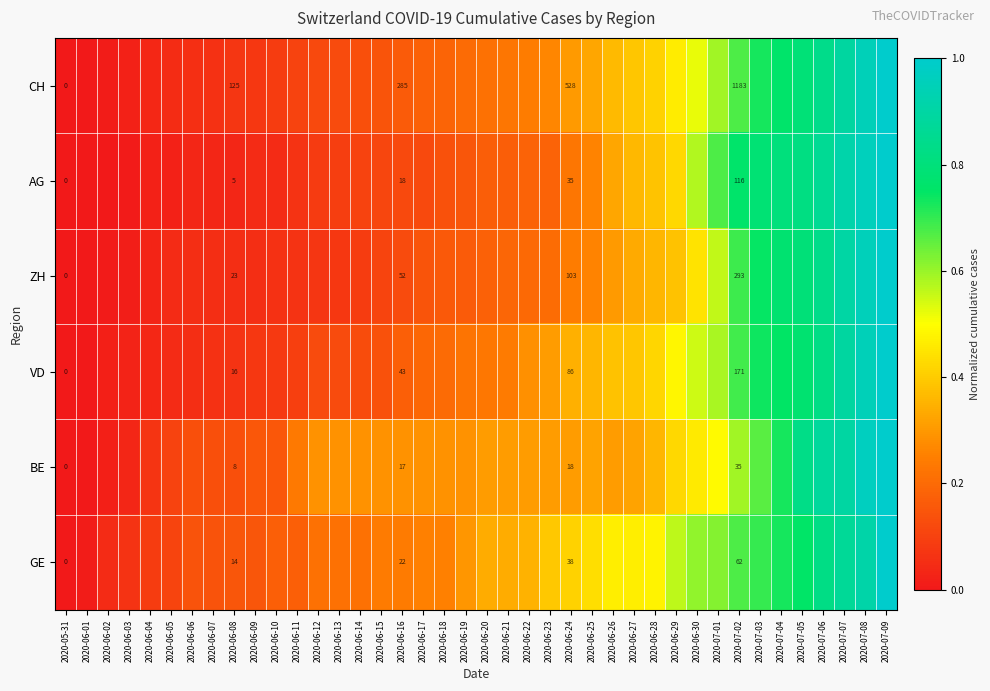

At 2020-06-24, list the series in order from largest to smallest.

CH, ZH, VD, GE, AG, BE